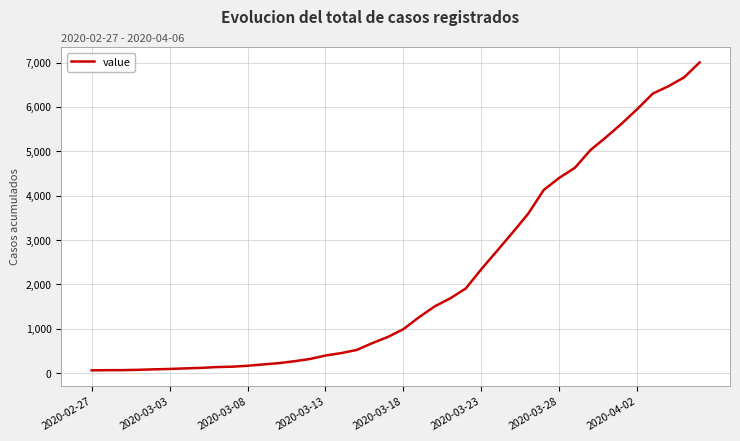

What is the maximum value shown in the chart?

7003